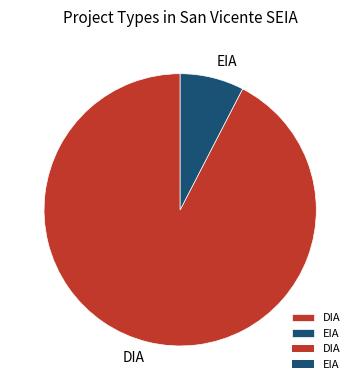

How many slices are in this pie chart?

2